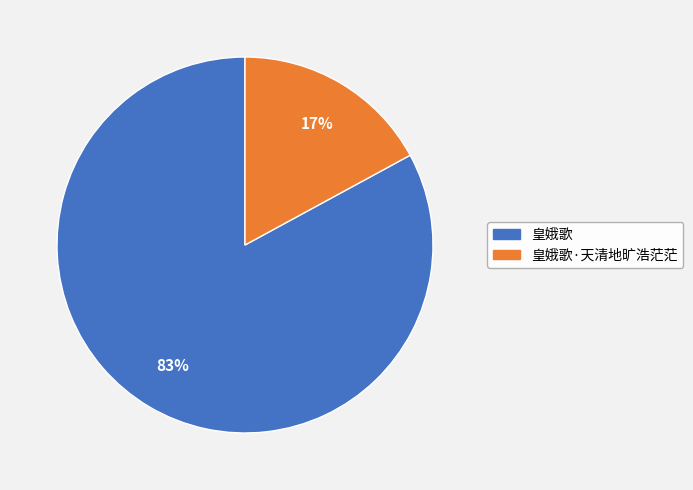

Which has a higher value, 皇娥歌 or 皇娥歌·天清地旷浩茫茫?

皇娥歌